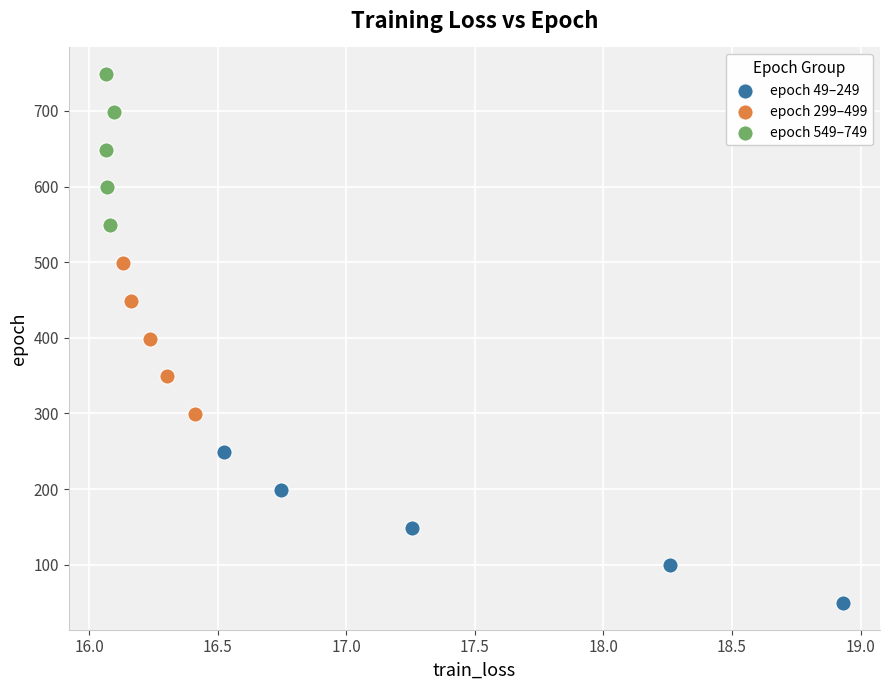

Which series contains the highest Y value?

epoch 549–749